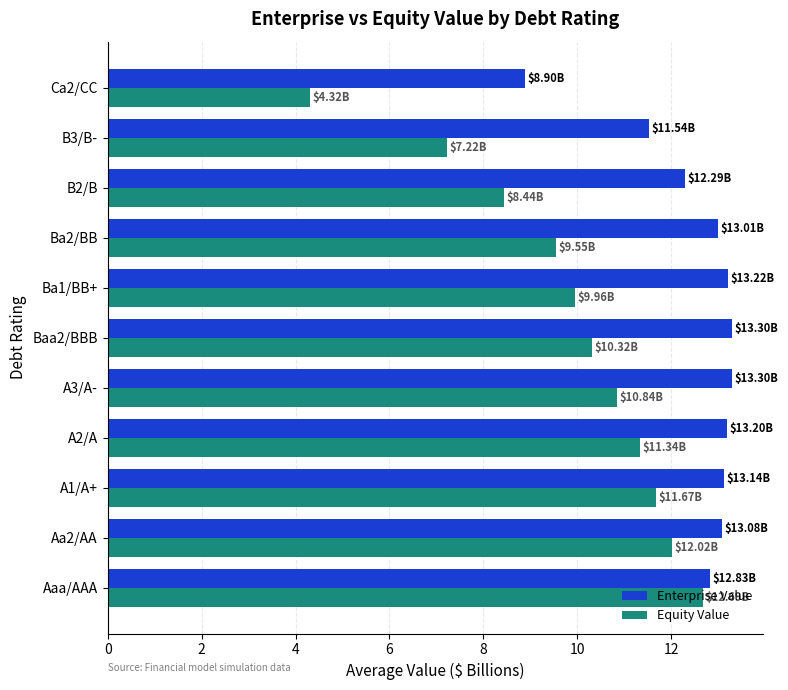

Which series has the widest spread of values?

Equity Value